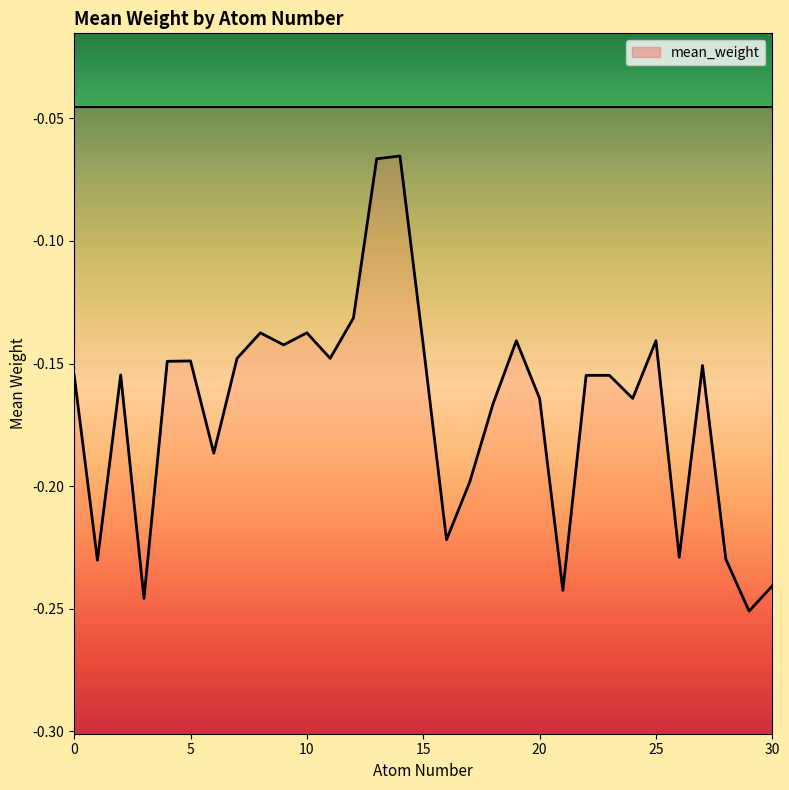

Is it true that the value at 14 is -0.0?

False